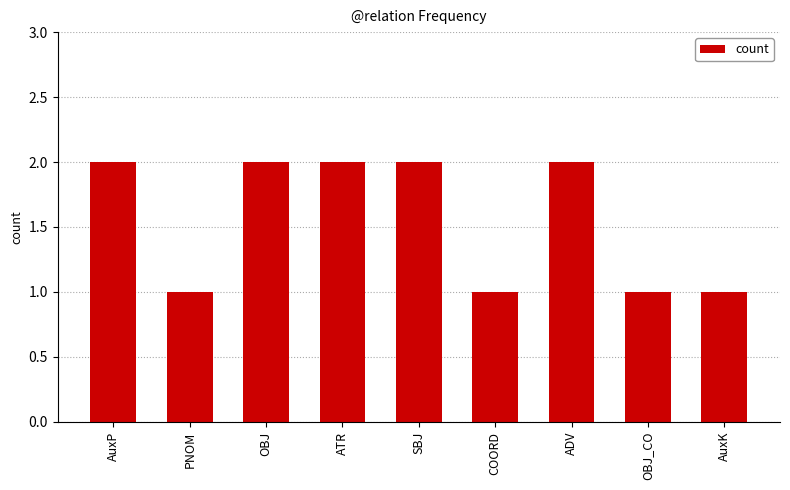

Read the value at COORD.

1